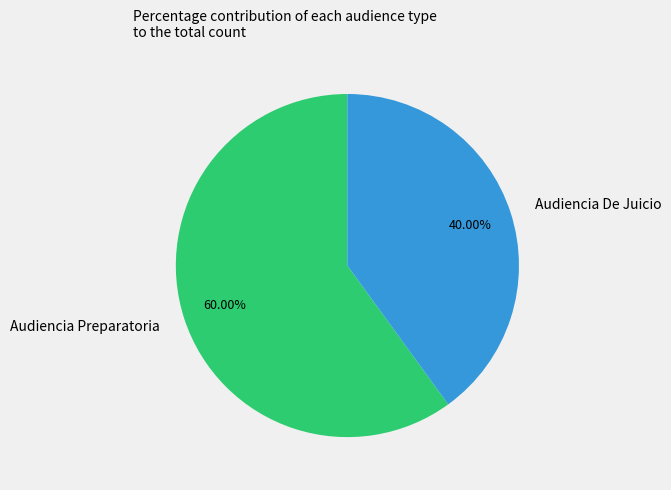

What percentage is the Audiencia Preparatoria slice, to the nearest percent?

60%